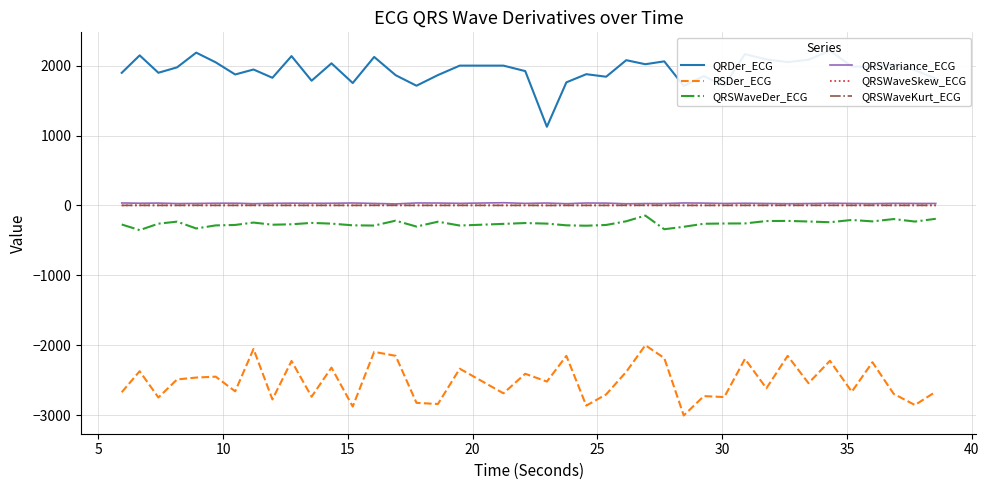

List the series in order of their peak value, highest first.

QRDer_ECG, QRSVariance_ECG, QRSWaveKurt_ECG, QRSWaveSkew_ECG, QRSWaveDer_ECG, RSDer_ECG